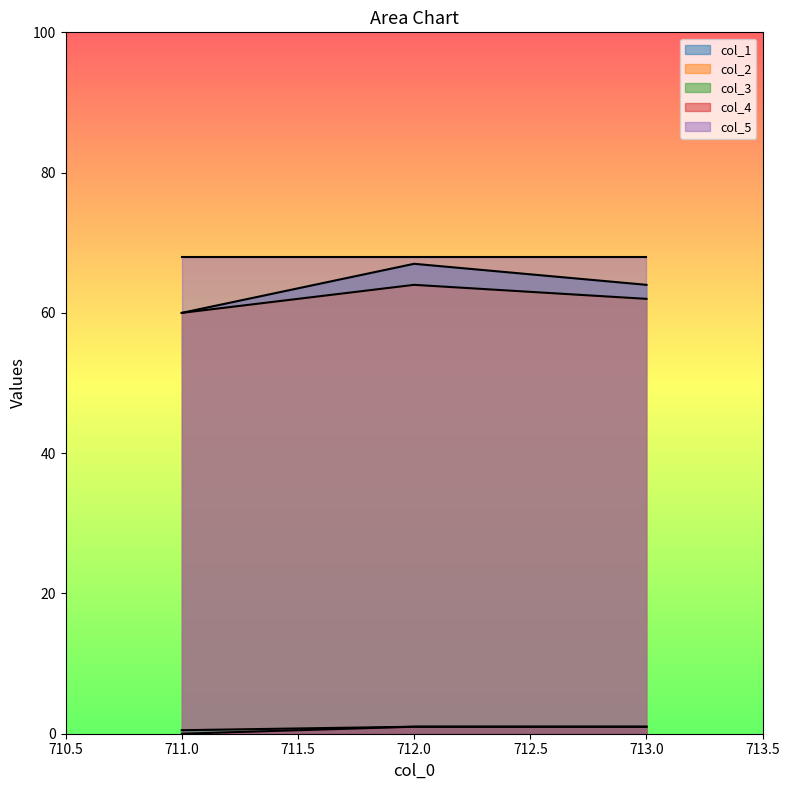

What is the highest value of the col_4 series?

1.0